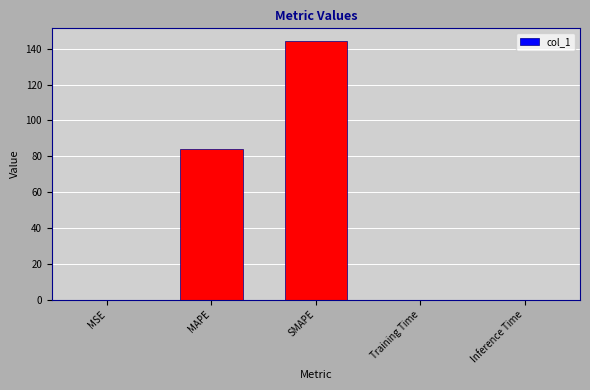

What is the sum of all values?

228.0